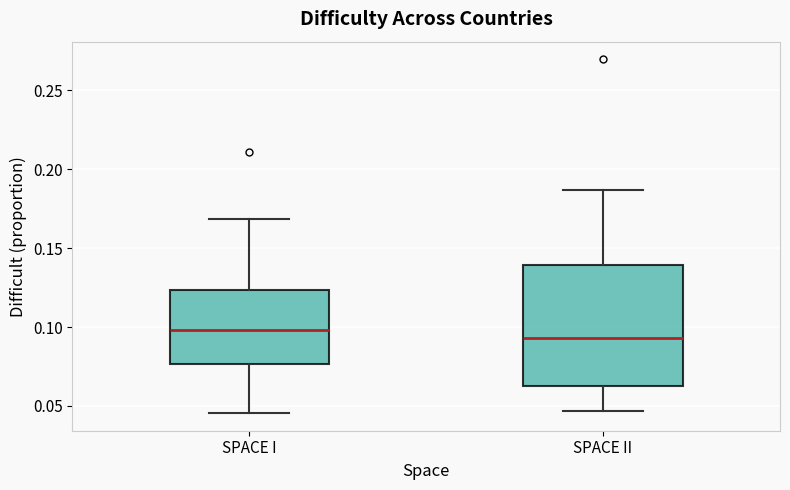

Comparing the boxes themselves (not the whiskers), which one is the tallest?

SPACE II